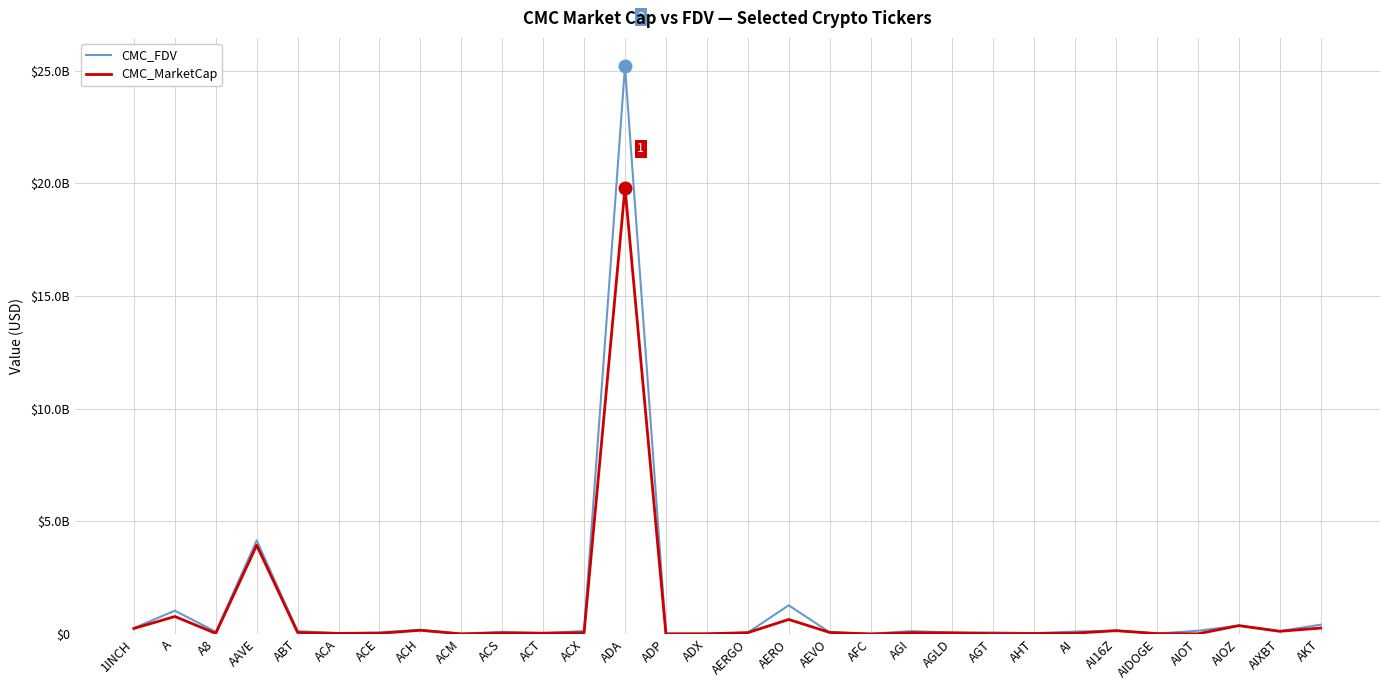

Is this an area chart (filled region under the line)?

No